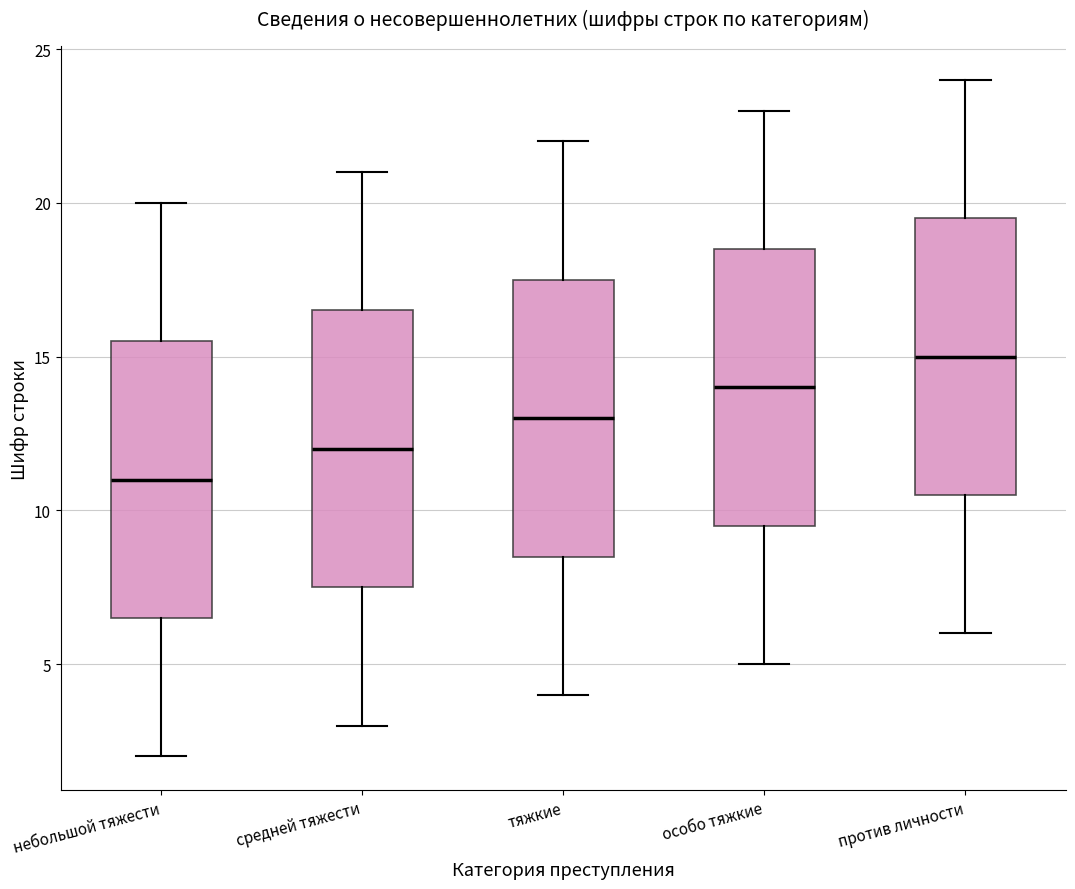

Where does the lower whisker of the box for небольшой тяжести end on the y-axis? The values are not printed on the chart, so give them approximately, as read against the axis.

2.0